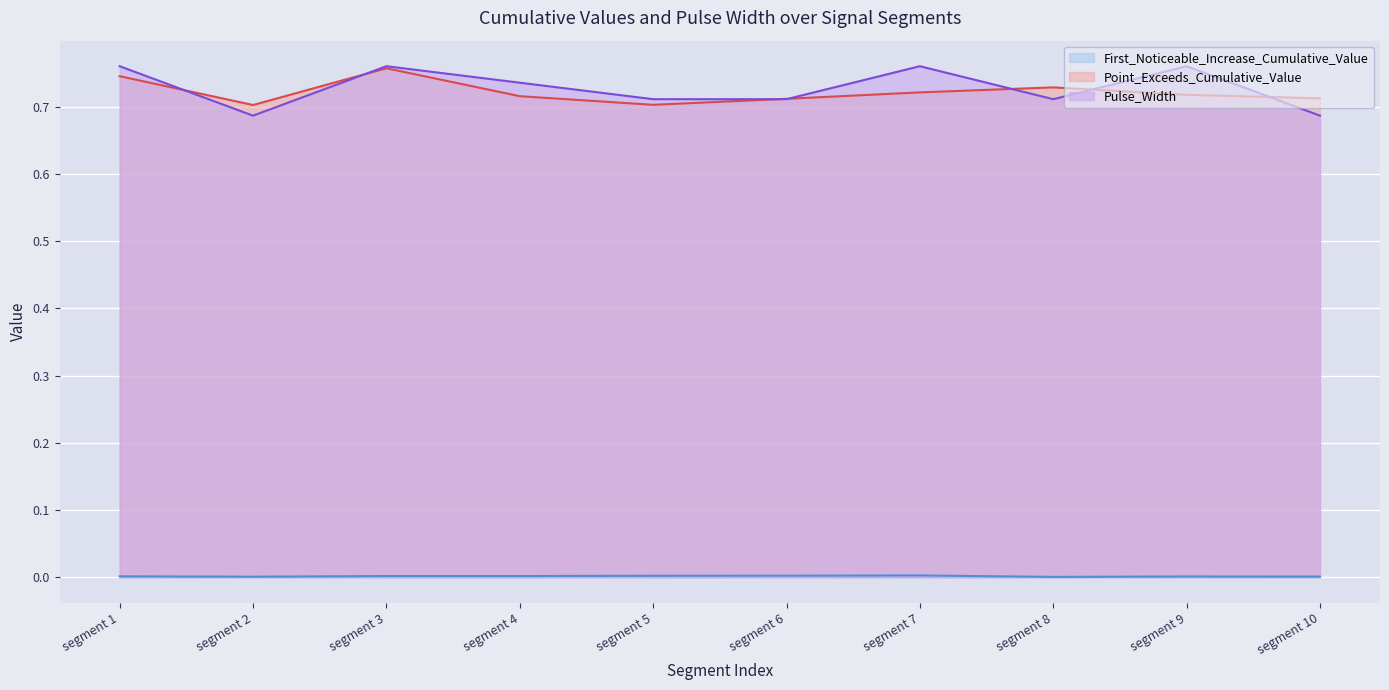

At how many categories does at least one series exceed 0?

10